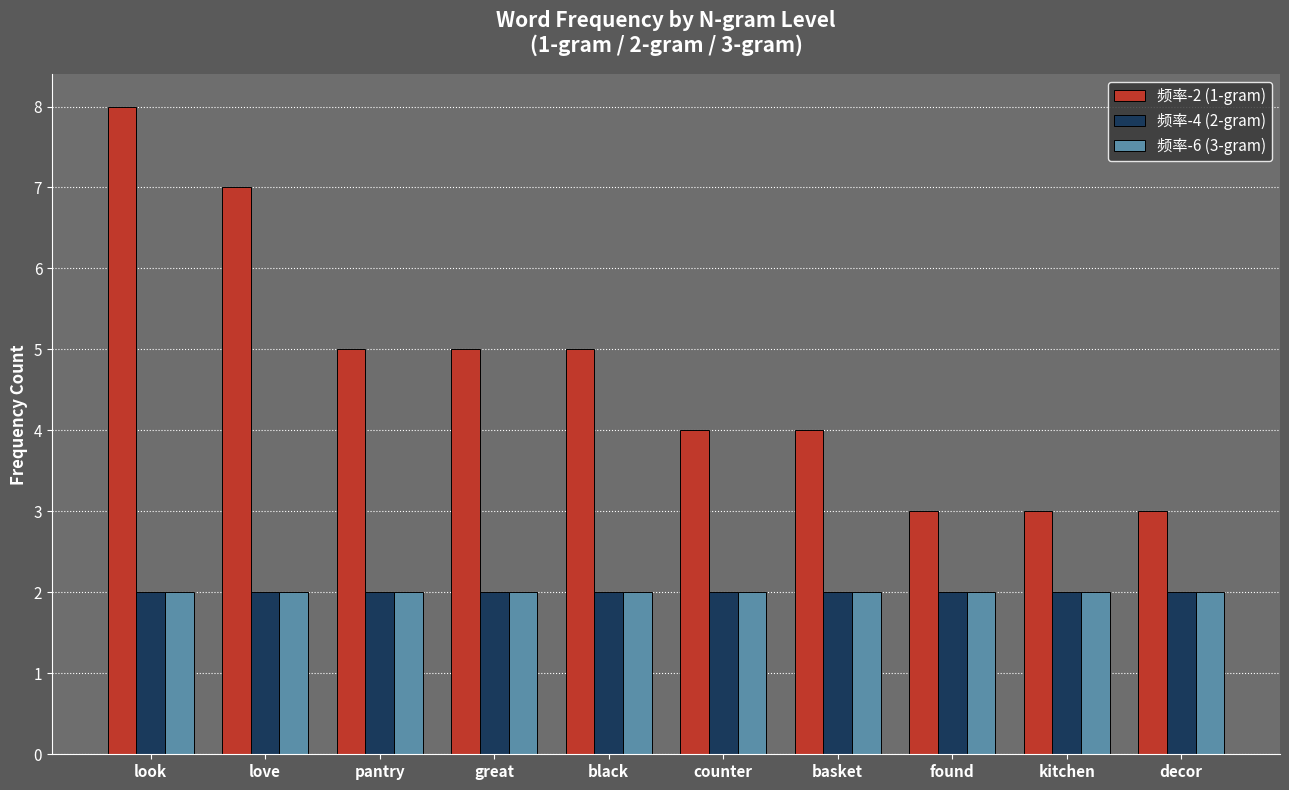

Which series has the largest range (max minus min)?

频率-2 (1-gram)